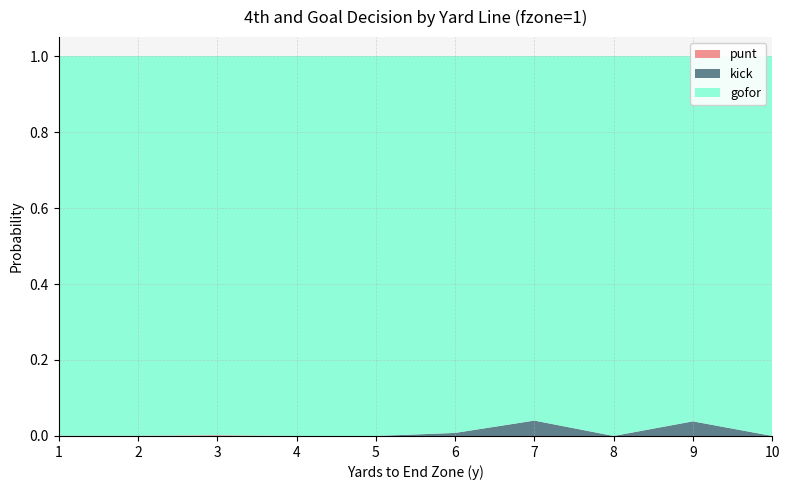

Reading left to right, list all the values displayed in this chart.

punt: 0.0	0.0	0.0	0.0	0.0	0.0	0.0	0.0	0.0	0.0
kick: 0.0	0.0	0.0	0.0	0.0	0.0	0.0	0.0	0.0	0.0
gofor: 1.0	1.0	1.0	1.0	1.0	1.0	1.0	1.0	1.0	1.0